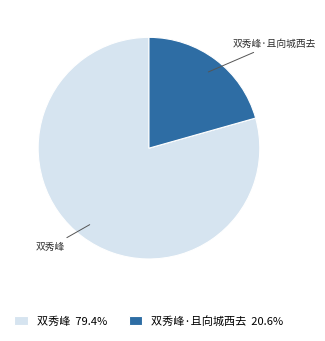

Is 双秀峰 the majority of the pie?

Yes